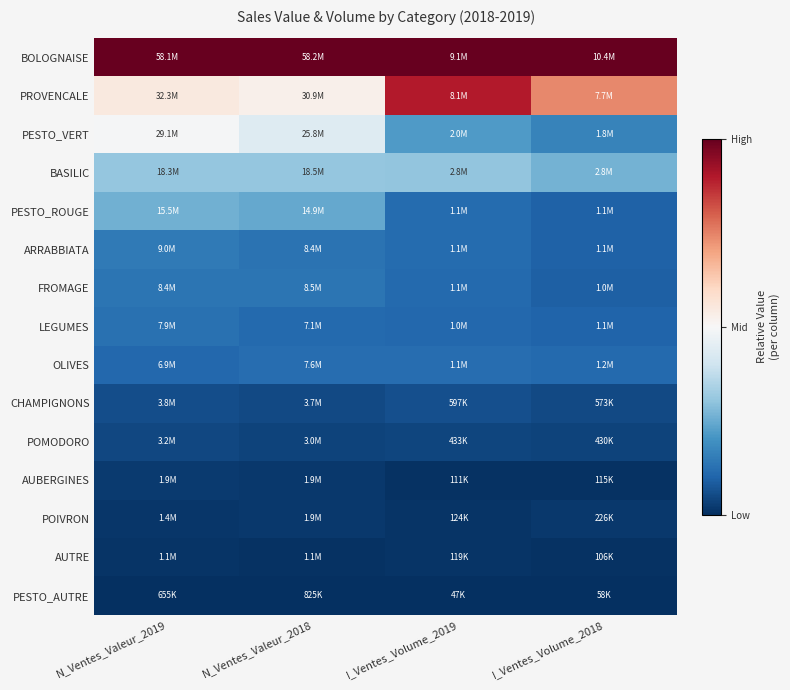

At how many categories does at least one series exceed 0?

4